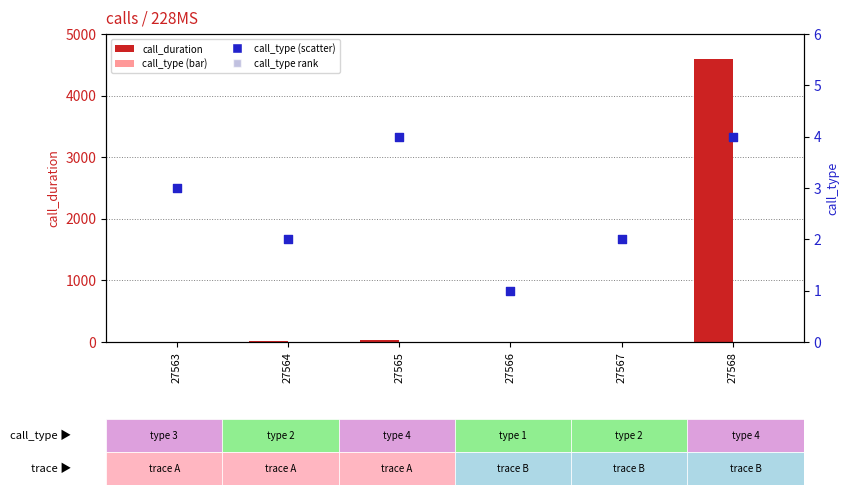

At how many categories does at least one series exceed 337?

1